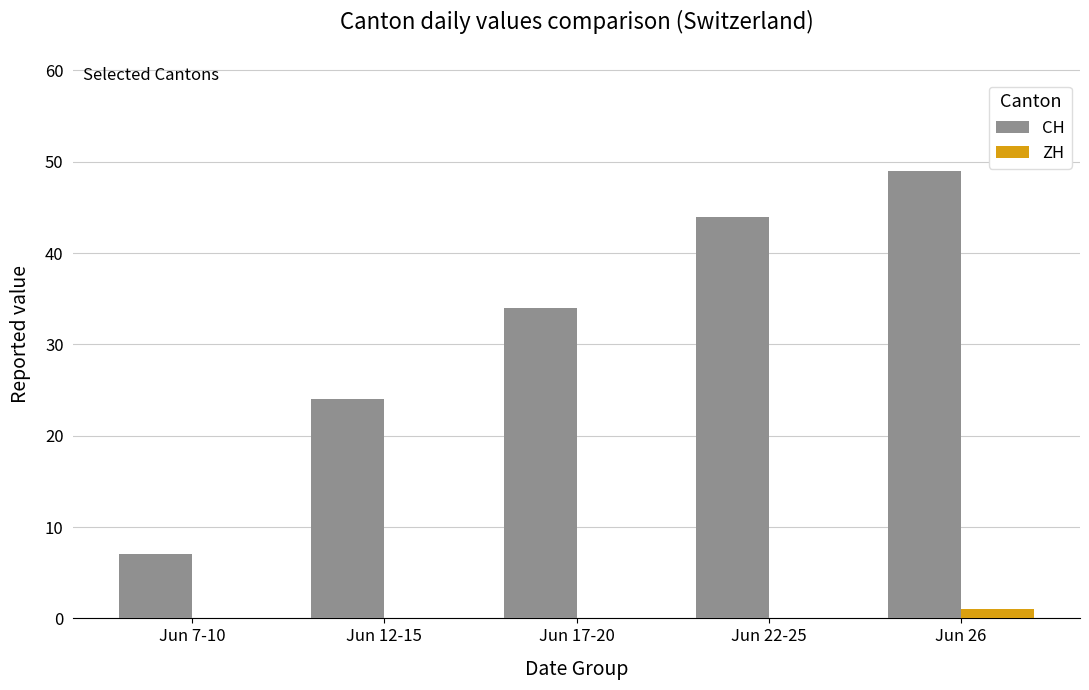

At which label does ZH reach its peak?

Jun 26